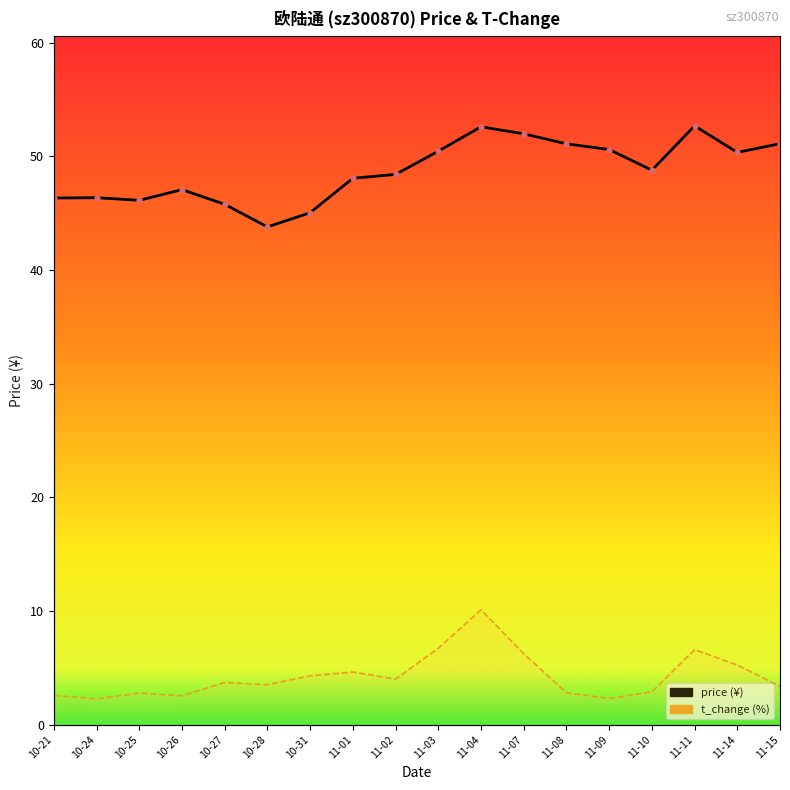

Which series reaches the maximum Y coordinate?

price (¥)